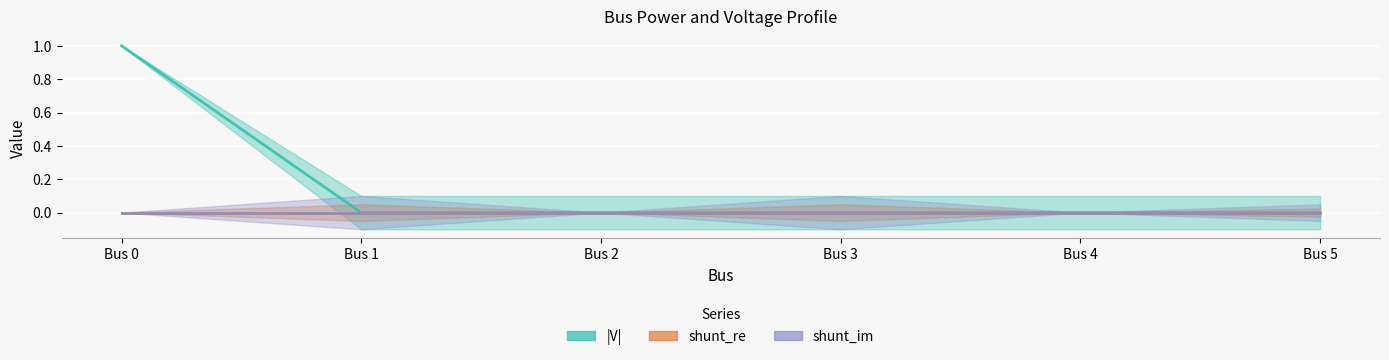

True or false: |V| and shunt_re intersect in this chart.

False